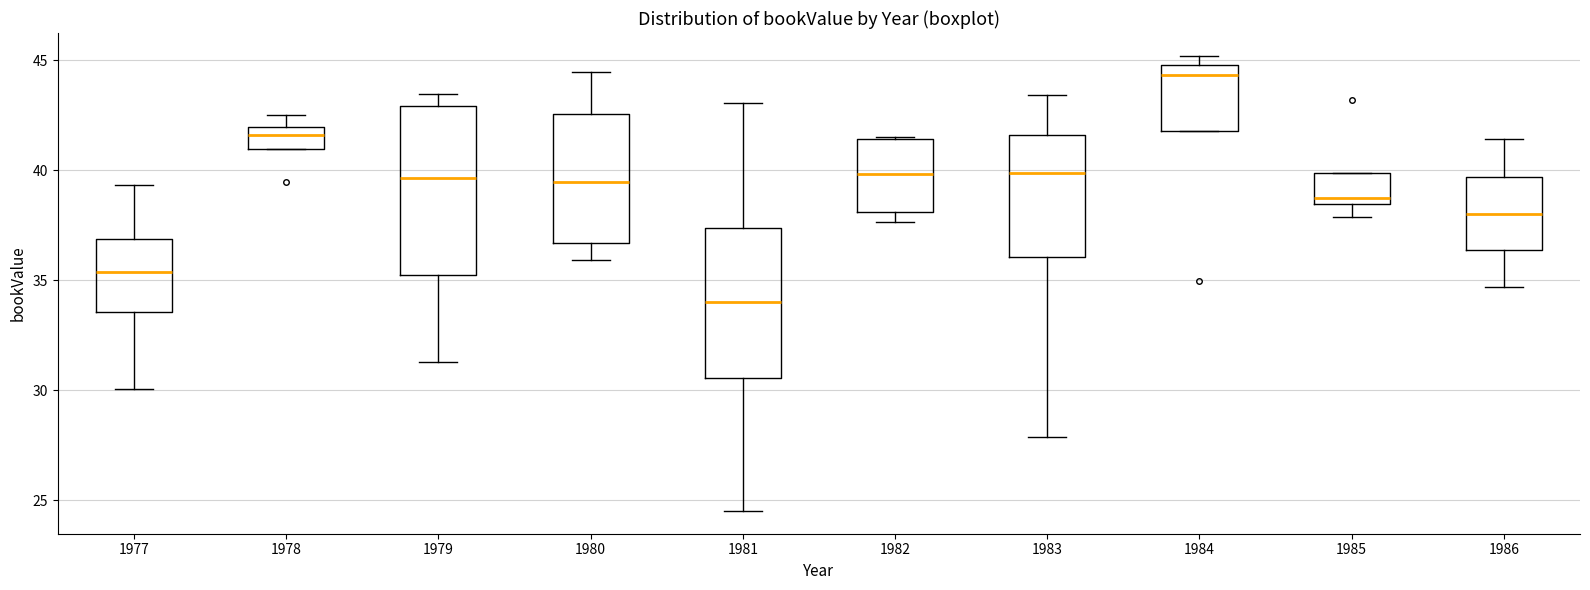

Which box is the tallest, from its lower edge to its upper edge?

1979